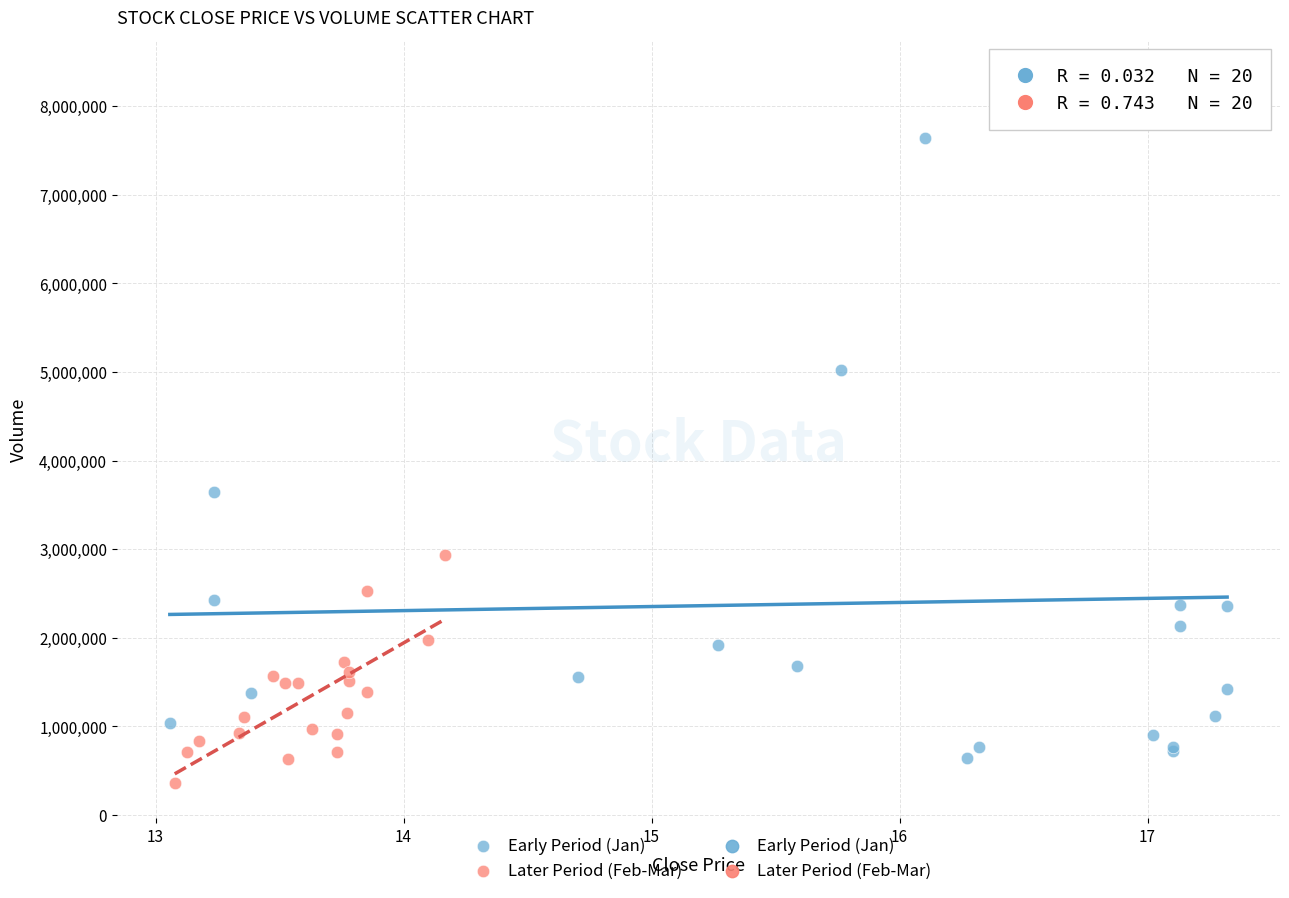

Which series reaches the maximum Y coordinate?

Early Period (Jan)